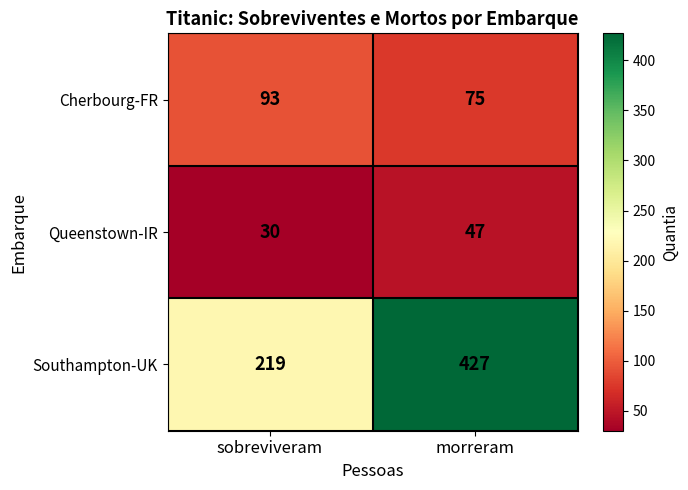

Reading right to left, extract all data points from this chart.

Cherbourg-FR: 75	93
Queenstown-IR: 47	30
Southampton-UK: 427	219